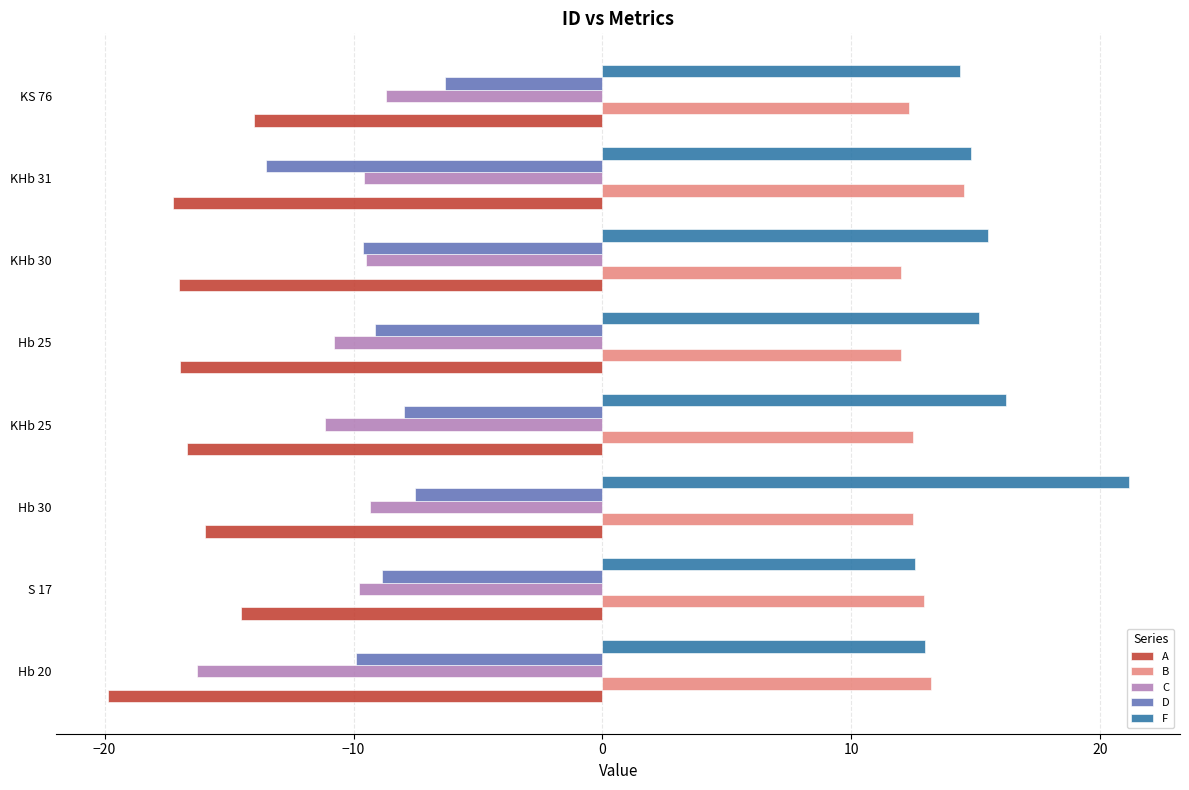

The value of F at KHb 31 is 10.4. True or false?

False